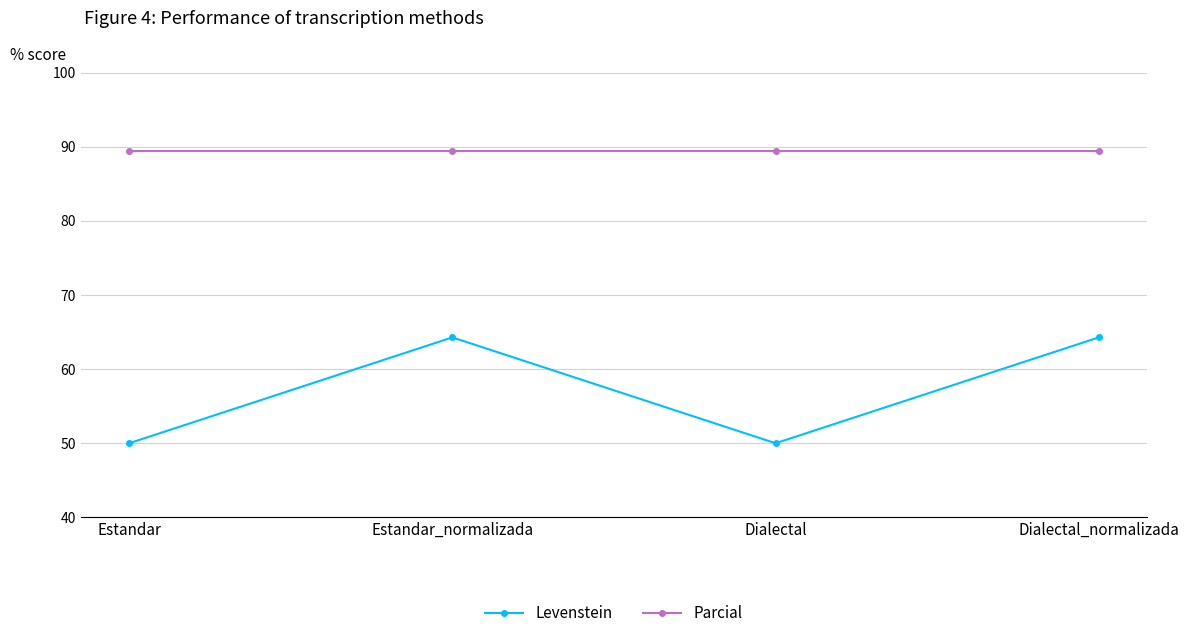

Rank the series by their maximum value, from lowest to highest.

Levenstein, Parcial